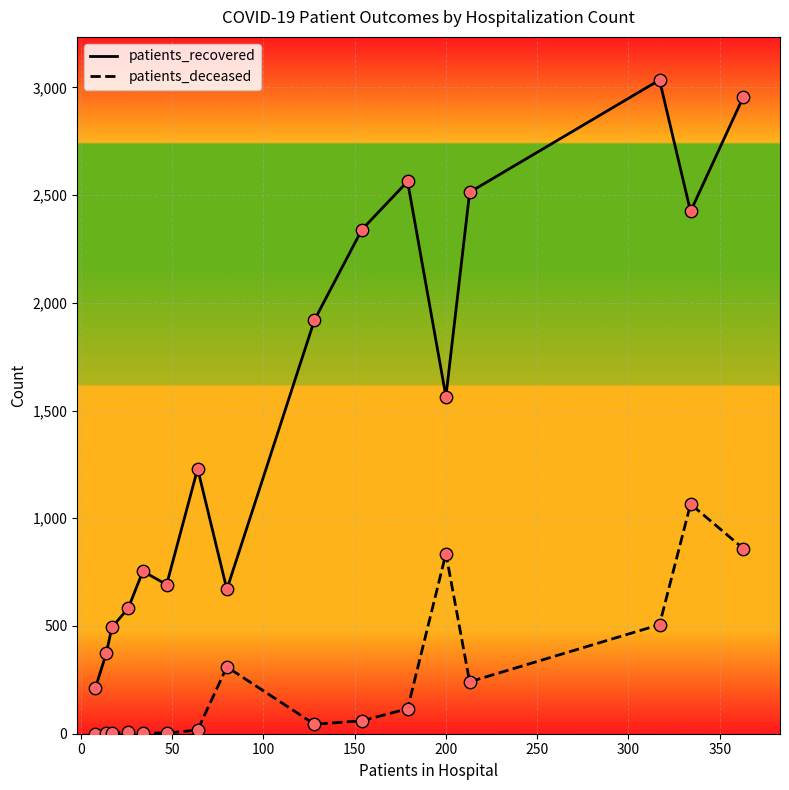

True or false: patients_recovered and patients_deceased cross at least once.

False